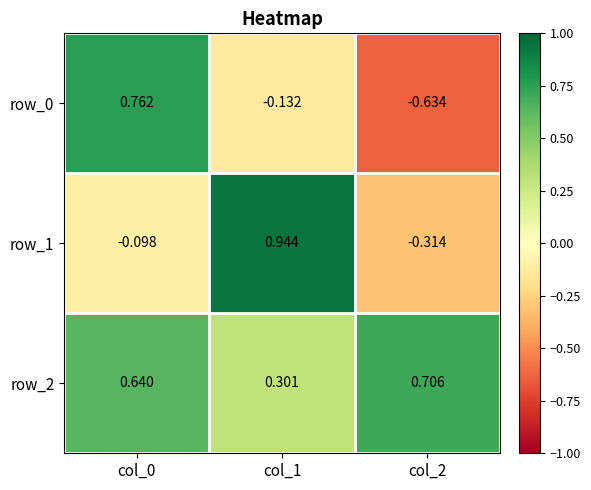

What is the lowest value of the row_2 series?

0.3